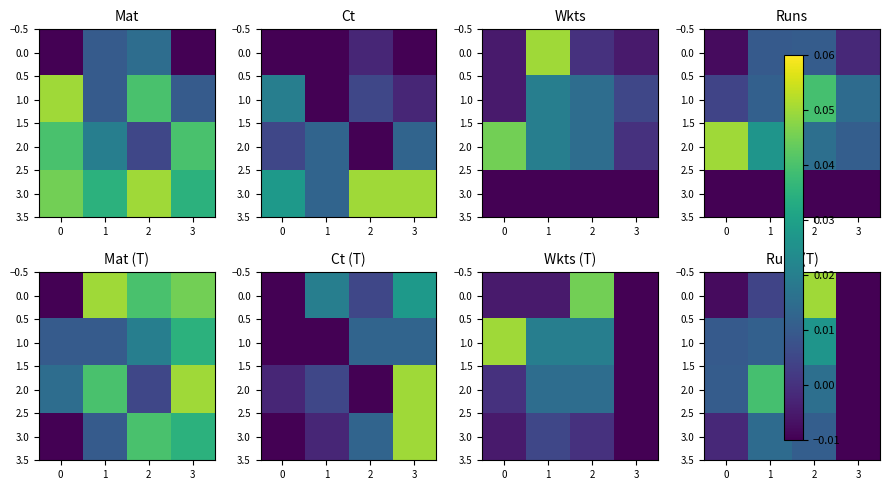

True or false: 1.0 has a value of 0.0 at 1.

False